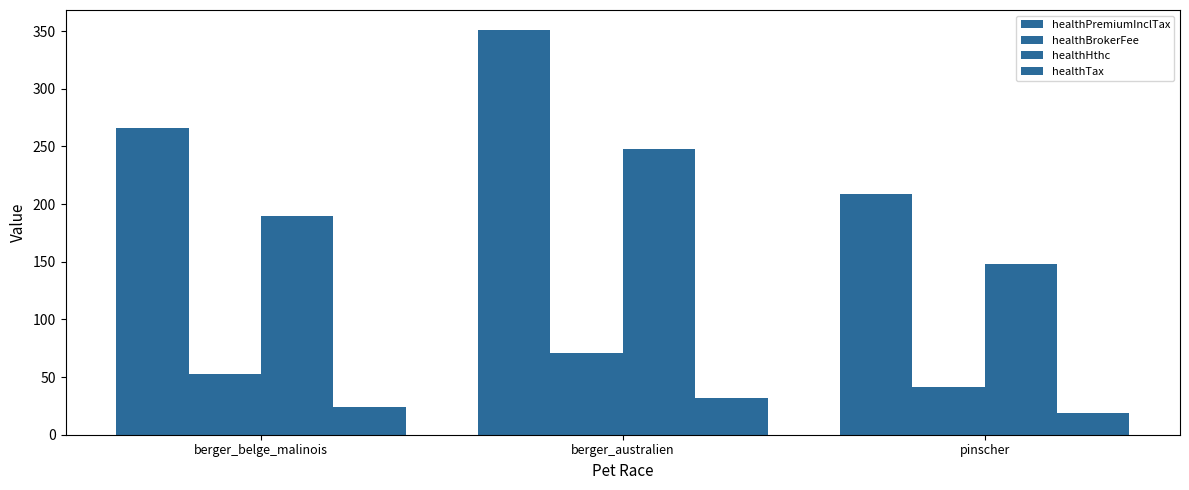

What position from the right is berger_belge_malinois?

3